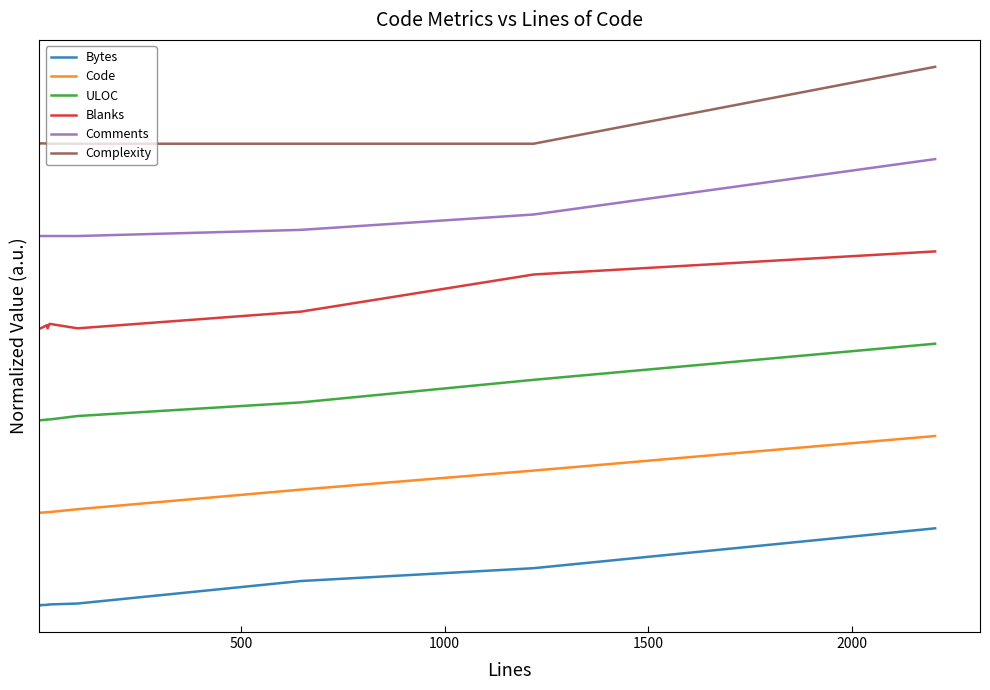

True or false: Bytes and Comments cross at least once.

False